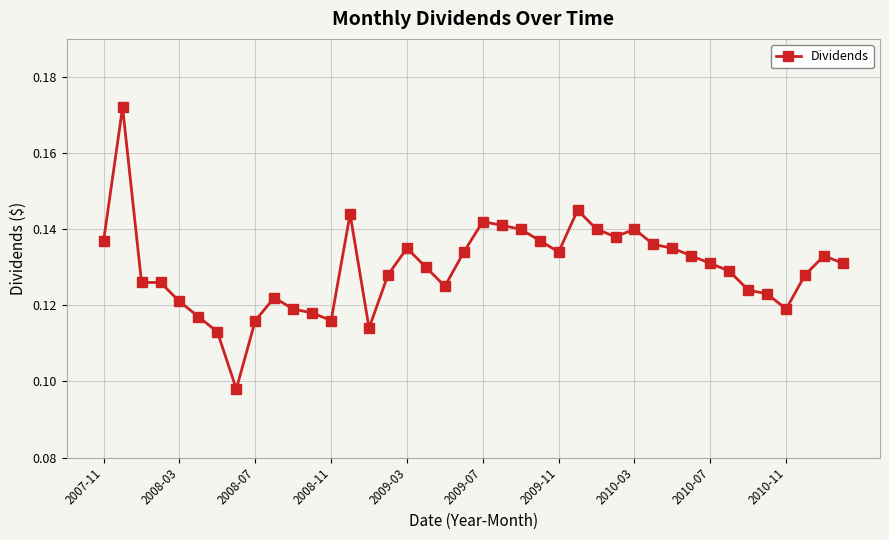

Count the values in the range 0 to 1.

40